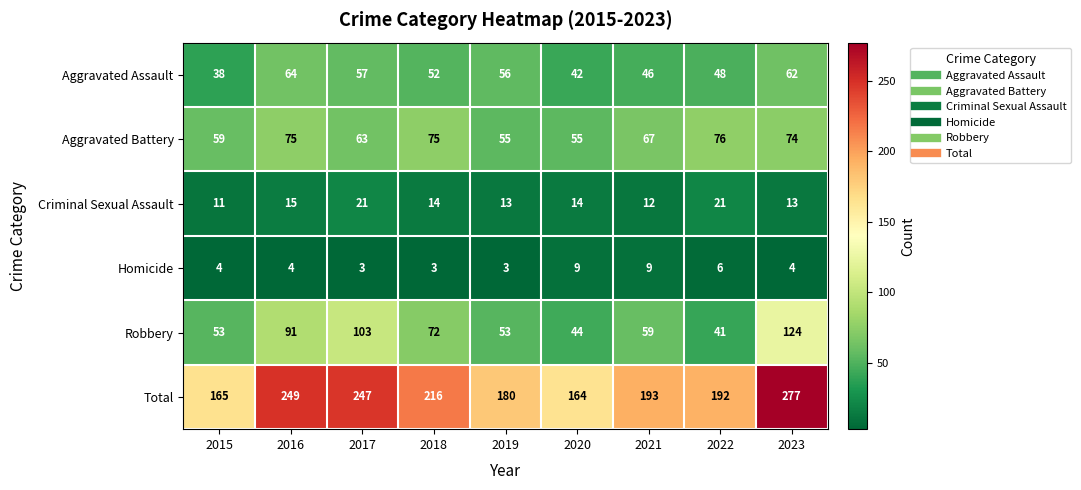

What is the difference between the maximum and minimum values in the Total series?

113